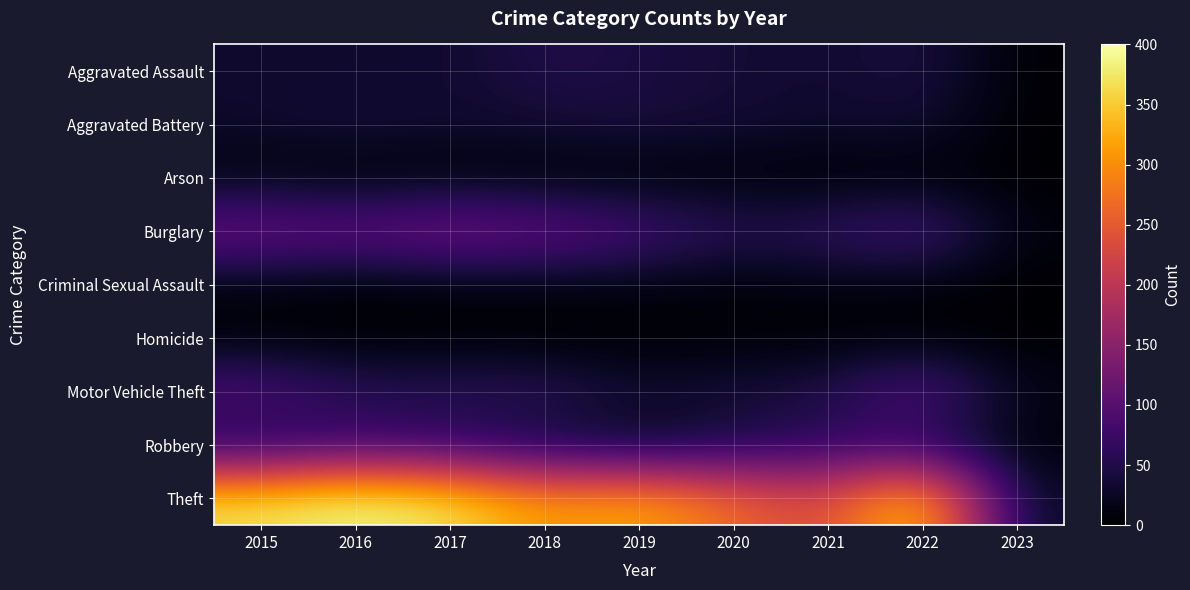

Which has a higher value, 2022 or 2018?

2018